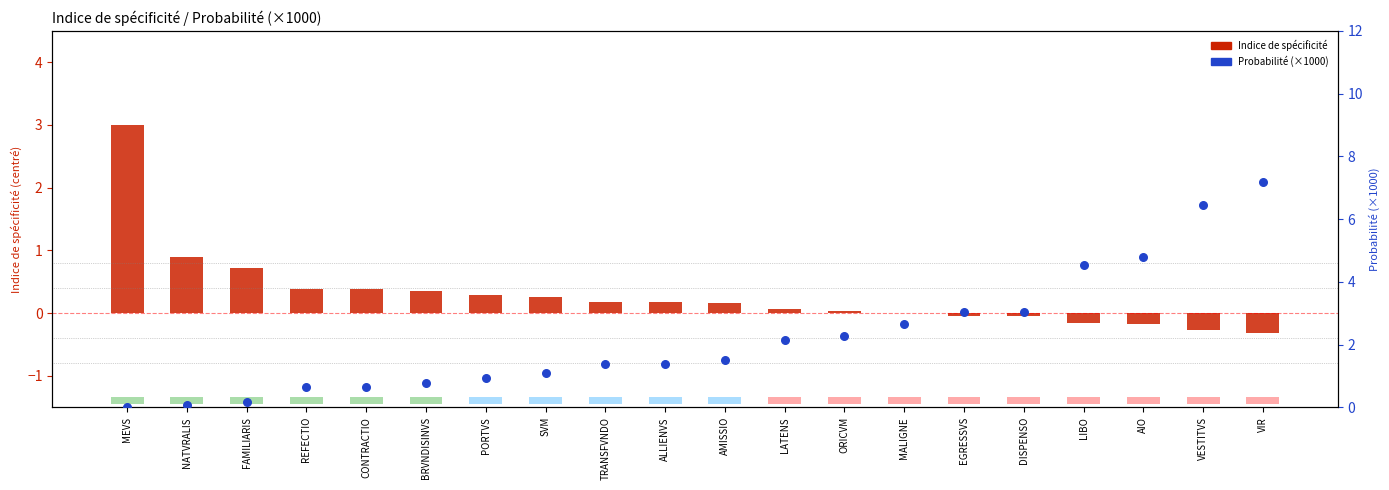

At which category is the sum across all series the highest?

VIR